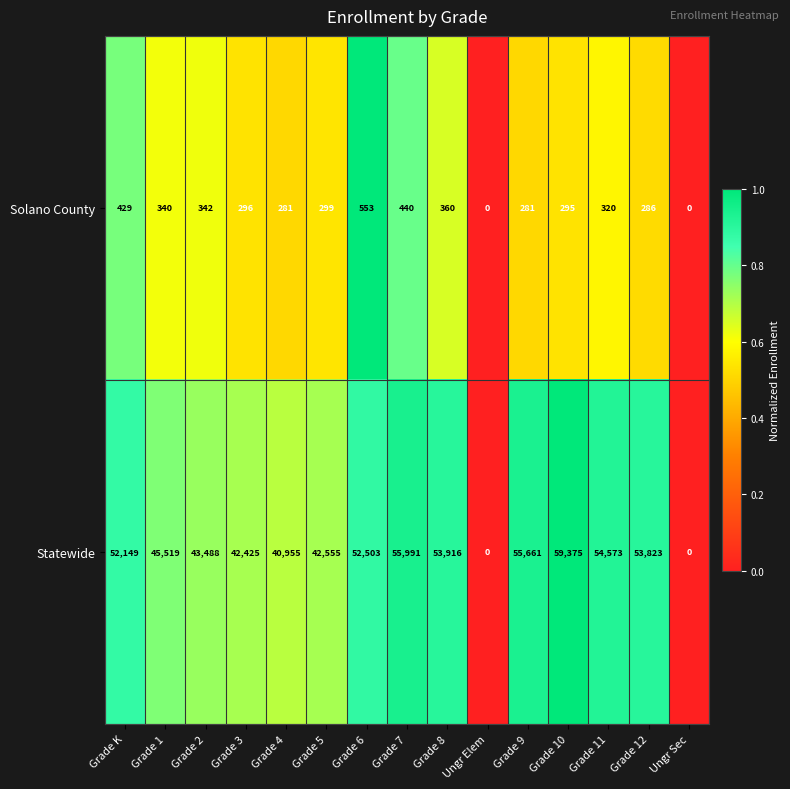

True or false: Statewide has a value of 64793 at Grade 4.

False